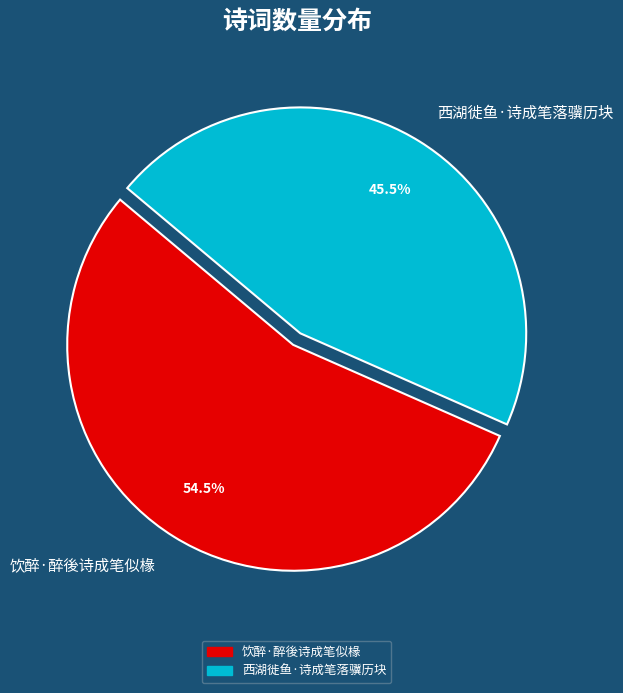

How many segments does this pie chart have?

2